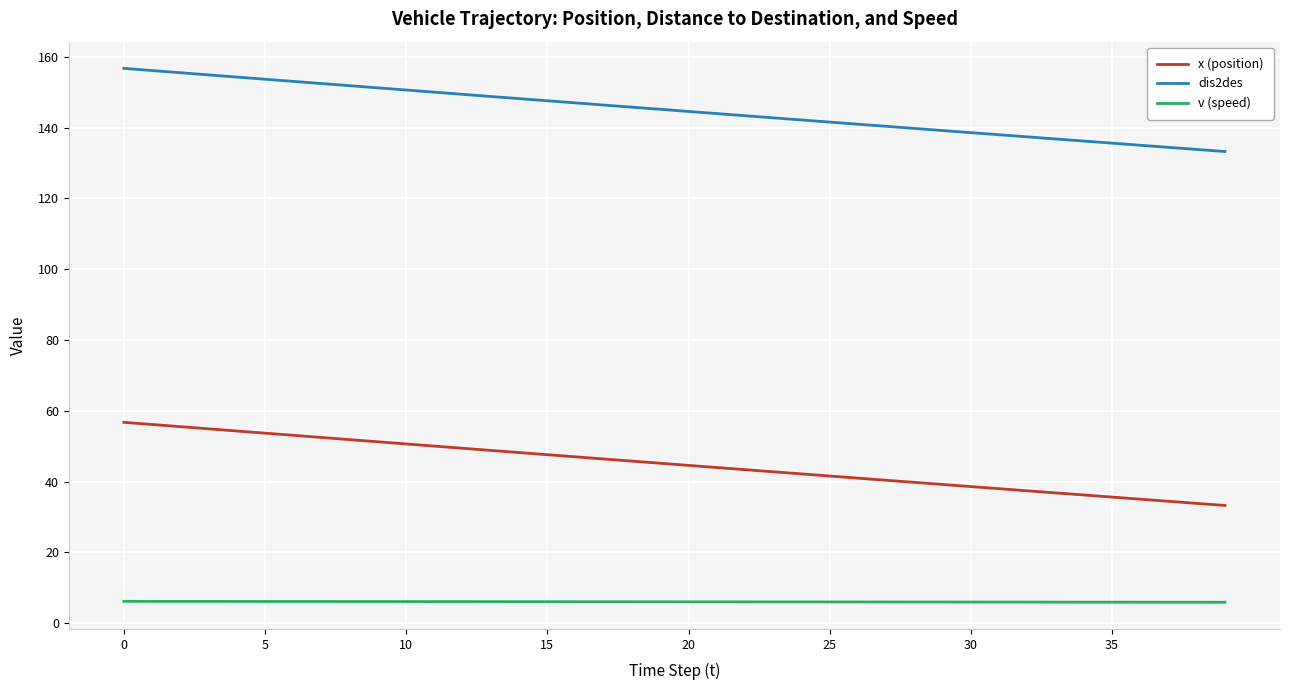

What is the difference between the maximum and minimum values in the x (position) series?

23.5